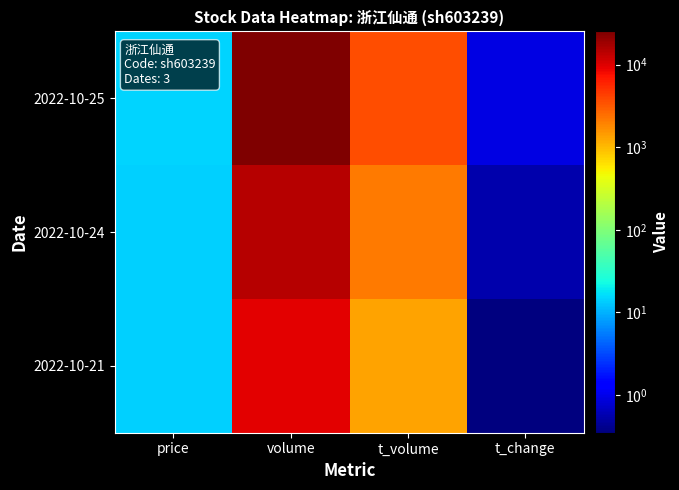

Reading left to right, what are all the values shown in this chart?

2022-10-25: price=14.7	volume=25221.0	t_volume=3623.0	t_change=0.9
2022-10-24: price=14.1	volume=14869.0	t_volume=2112.0	t_change=0.6
2022-10-21: price=14.2	volume=9498.0	t_volume=1347.0	t_change=0.3